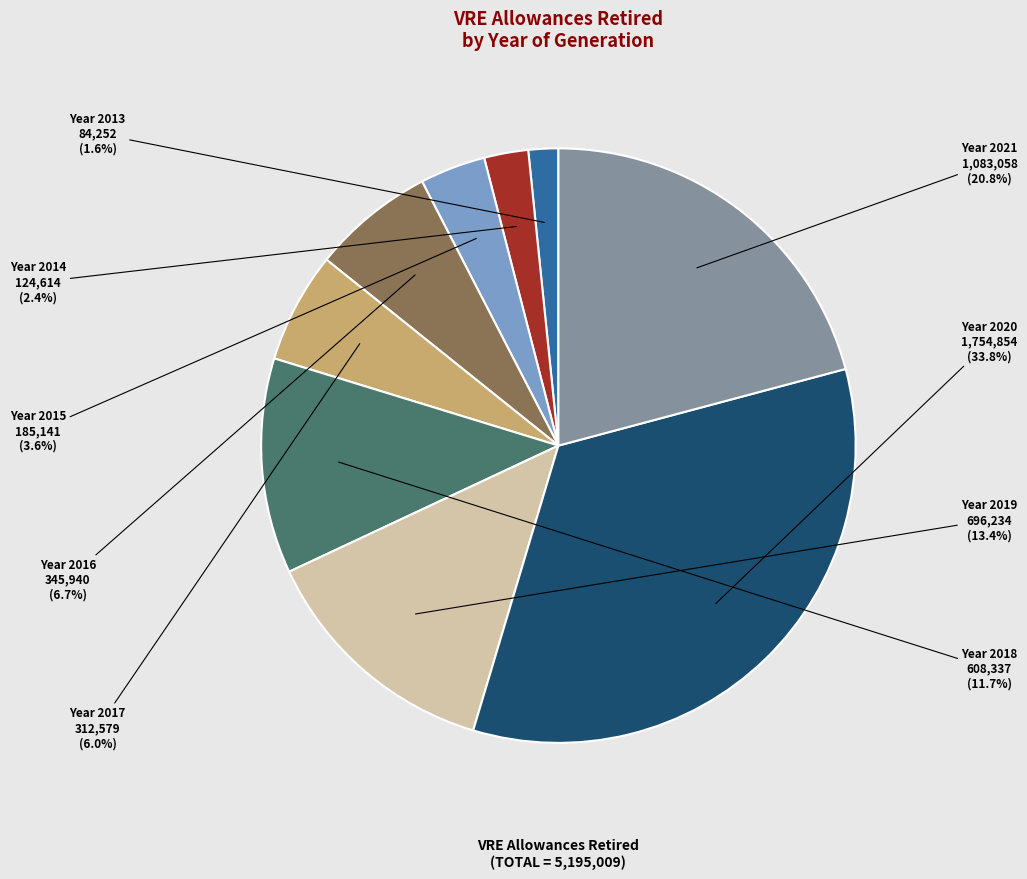

Does any single category account for the majority?

No